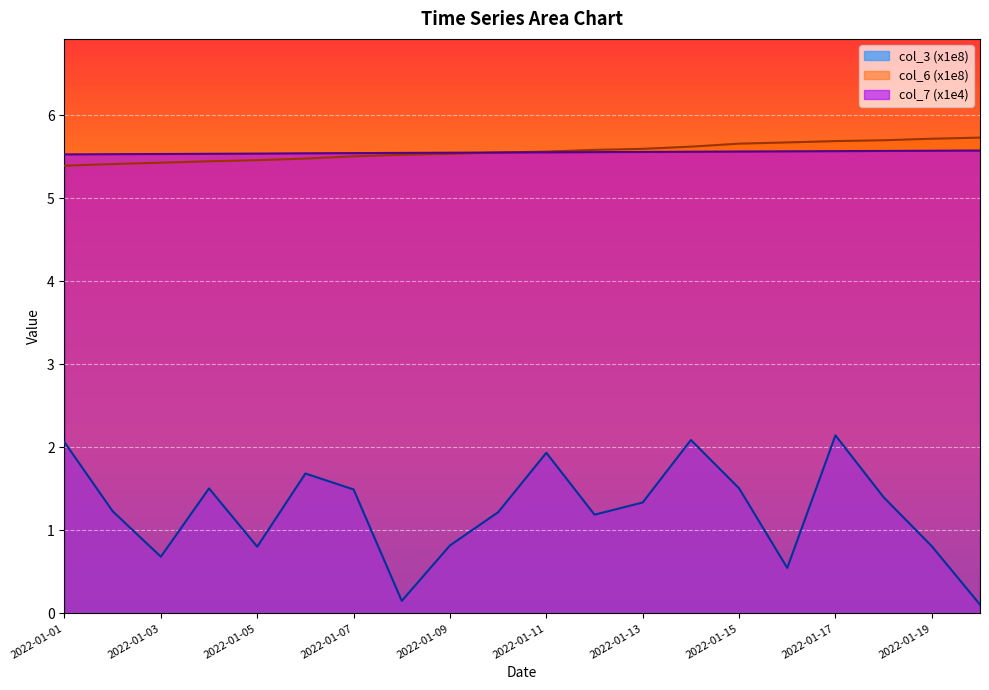

The col_6 series shows 8.1 at 2022-01-01. True or false?

False